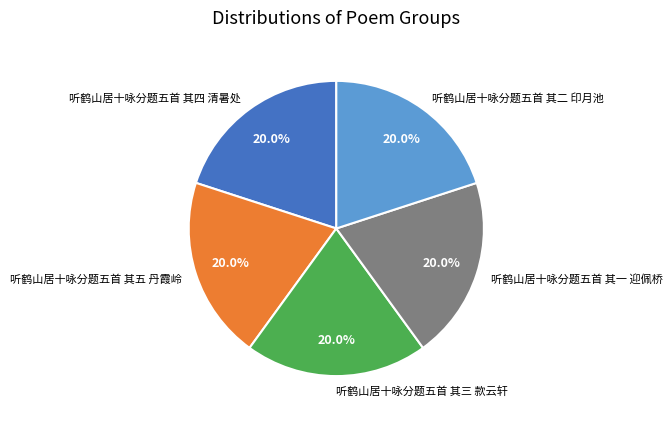

To the nearest percent, what percentage of the pie is 听鹤山居十咏分题五首 其一 迎佩桥?

20%